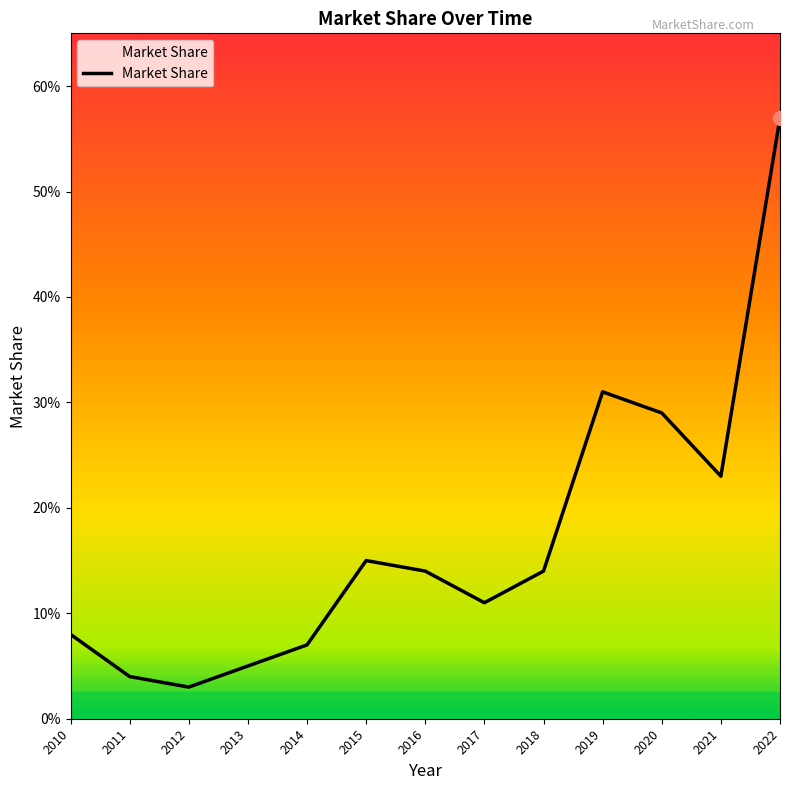

What is the value of the 13th point from the left?

0.6